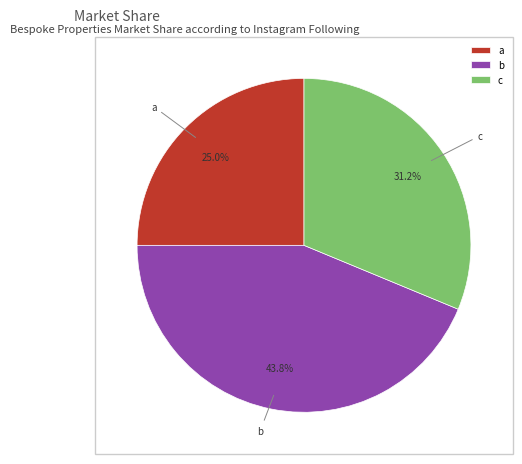

Is b the majority of the pie?

No